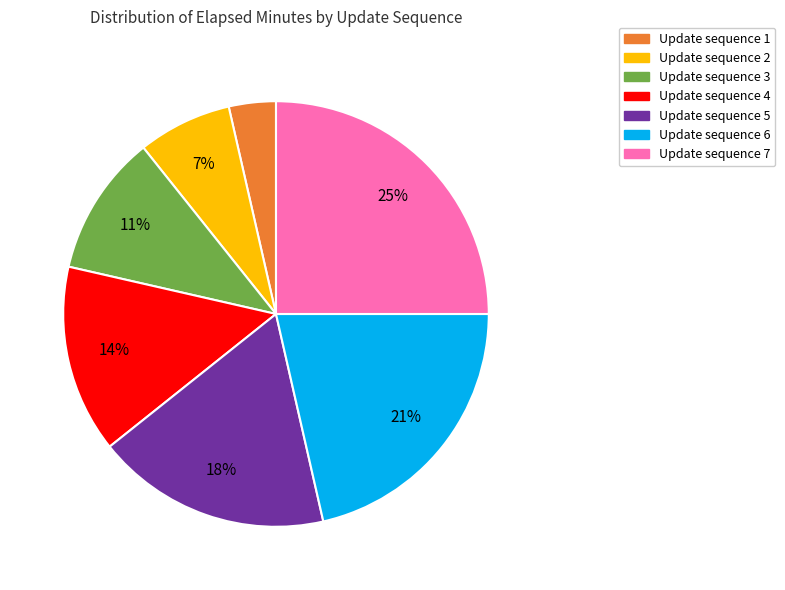

Does any single category account for the majority?

No